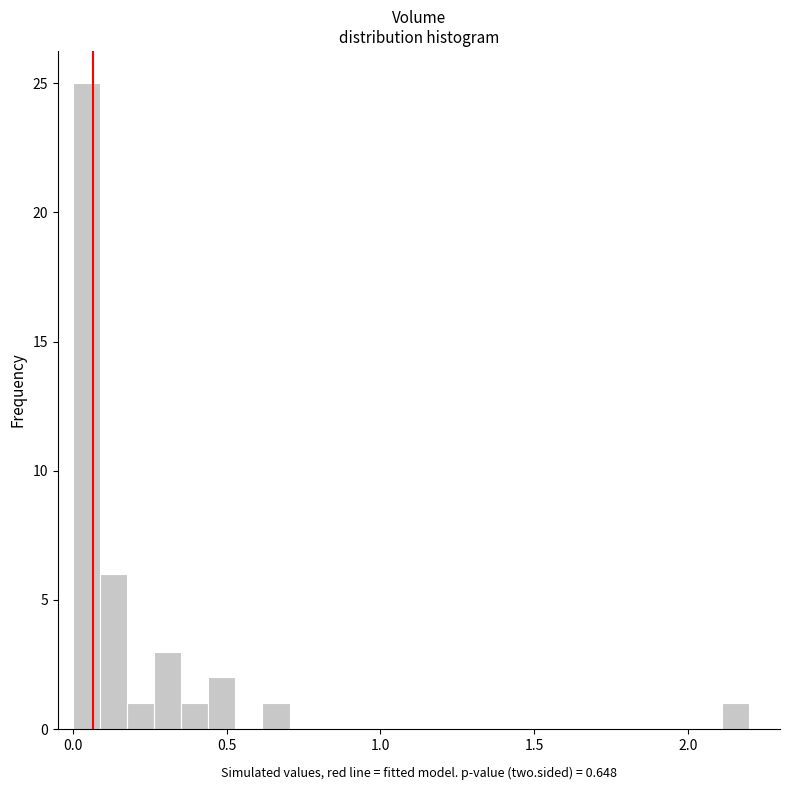

Read against the x-axis, roughly where is the centre of the tallest bar?

0.05